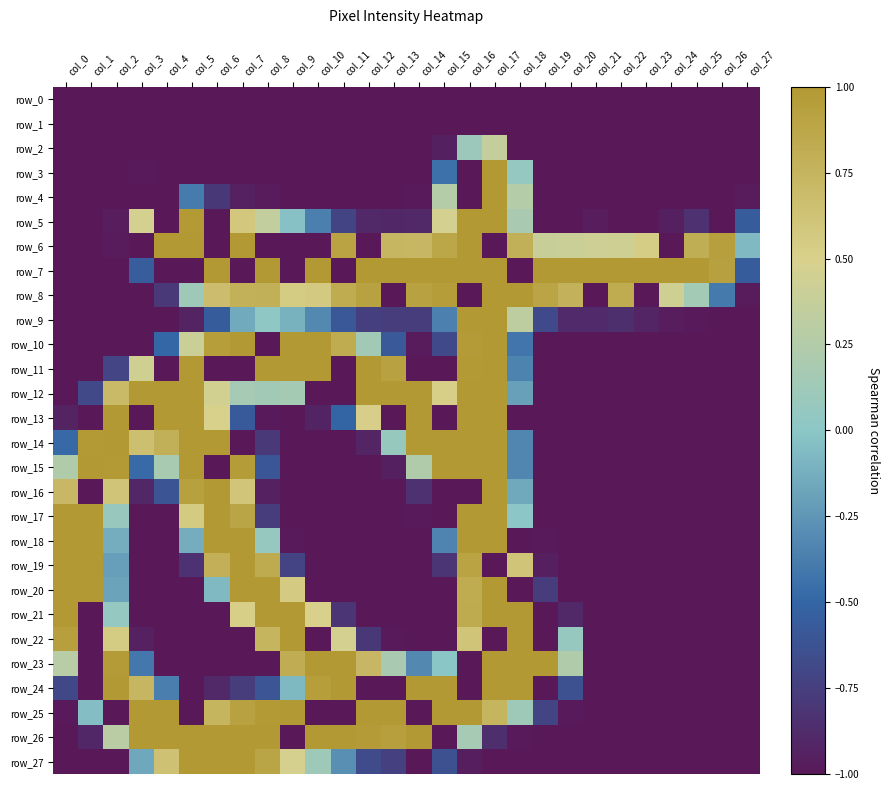

Reading right to left, transcribe all the data shown in this chart.

row_0: col_27=-1.0	col_26=-1.0	col_25=-1.0	col_24=-1.0	col_23=-1.0	col_22=-1.0	col_21=-1.0	col_20=-1.0	col_19=-1.0	col_18=-1.0	col_17=-1.0	col_16=-1.0	col_15=-1.0	col_14=-1.0	col_13=-1.0	col_12=-1.0	col_11=-1.0	col_10=-1.0	col_9=-1.0	col_8=-1.0	col_7=-1.0	col_6=-1.0	col_5=-1.0	col_4=-1.0	col_3=-1.0	col_2=-1.0	col_1=-1.0	col_0=-1.0
row_1: col_27=-1.0	col_26=-1.0	col_25=-1.0	col_24=-1.0	col_23=-1.0	col_22=-1.0	col_21=-1.0	col_20=-1.0	col_19=-1.0	col_18=-1.0	col_17=-1.0	col_16=-1.0	col_15=-1.0	col_14=-1.0	col_13=-1.0	col_12=-1.0	col_11=-1.0	col_10=-1.0	col_9=-1.0	col_8=-1.0	col_7=-1.0	col_6=-1.0	col_5=-1.0	col_4=-1.0	col_3=-1.0	col_2=-1.0	col_1=-1.0	col_0=-1.0
row_2: col_27=-1.0	col_26=-1.0	col_25=-1.0	col_24=-1.0	col_23=-1.0	col_22=-1.0	col_21=-1.0	col_20=-1.0	col_19=-1.0	col_18=-1.0	col_17=0.4	col_16=0.1	col_15=-1.0	col_14=-1.0	col_13=-1.0	col_12=-1.0	col_11=-1.0	col_10=-1.0	col_9=-1.0	col_8=-1.0	col_7=-1.0	col_6=-1.0	col_5=-1.0	col_4=-1.0	col_3=-1.0	col_2=-1.0	col_1=-1.0	col_0=-1.0
row_3: col_27=-1.0	col_26=-1.0	col_25=-1.0	col_24=-1.0	col_23=-1.0	col_22=-1.0	col_21=-1.0	col_20=-1.0	col_19=-1.0	col_18=0.1	col_17=1.0	col_16=-1.0	col_15=-0.4	col_14=-1.0	col_13=-1.0	col_12=-1.0	col_11=-1.0	col_10=-1.0	col_9=-1.0	col_8=-1.0	col_7=-1.0	col_6=-1.0	col_5=-1.0	col_4=-1.0	col_3=-1.0	col_2=-1.0	col_1=-1.0	col_0=-1.0
row_4: col_27=-1.0	col_26=-1.0	col_25=-1.0	col_24=-1.0	col_23=-1.0	col_22=-1.0	col_21=-1.0	col_20=-1.0	col_19=-1.0	col_18=0.3	col_17=1.0	col_16=-1.0	col_15=0.3	col_14=-1.0	col_13=-1.0	col_12=-1.0	col_11=-1.0	col_10=-1.0	col_9=-1.0	col_8=-1.0	col_7=-0.9	col_6=-0.8	col_5=-0.4	col_4=-1.0	col_3=-1.0	col_2=-1.0	col_1=-1.0	col_0=-1.0
row_5: col_27=-0.6	col_26=-1.0	col_25=-0.8	col_24=-1.0	col_23=-1.0	col_22=-1.0	col_21=-1.0	col_20=-1.0	col_19=-1.0	col_18=0.2	col_17=1.0	col_16=1.0	col_15=0.5	col_14=-0.9	col_13=-0.9	col_12=-0.9	col_11=-0.7	col_10=-0.4	col_9=-0.0	col_8=0.4	col_7=0.6	col_6=-1.0	col_5=1.0	col_4=-1.0	col_3=0.5	col_2=-1.0	col_1=-1.0	col_0=-1.0
row_6: col_27=-0.1	col_26=0.9	col_25=0.8	col_24=-1.0	col_23=0.5	col_22=0.4	col_21=0.4	col_20=0.4	col_19=0.4	col_18=0.8	col_17=-1.0	col_16=1.0	col_15=0.9	col_14=0.7	col_13=0.7	col_12=-1.0	col_11=0.9	col_10=-1.0	col_9=-1.0	col_8=-1.0	col_7=1.0	col_6=-1.0	col_5=1.0	col_4=1.0	col_3=-1.0	col_2=-1.0	col_1=-1.0	col_0=-1.0
row_7: col_27=-0.6	col_26=0.9	col_25=1.0	col_24=1.0	col_23=1.0	col_22=1.0	col_21=1.0	col_20=1.0	col_19=1.0	col_18=-1.0	col_17=1.0	col_16=1.0	col_15=1.0	col_14=1.0	col_13=1.0	col_12=1.0	col_11=-1.0	col_10=1.0	col_9=-1.0	col_8=1.0	col_7=-1.0	col_6=1.0	col_5=-1.0	col_4=-1.0	col_3=-0.6	col_2=-1.0	col_1=-1.0	col_0=-1.0
row_8: col_27=-1.0	col_26=-0.4	col_25=0.2	col_24=0.4	col_23=-1.0	col_22=0.8	col_21=-1.0	col_20=0.8	col_19=0.9	col_18=1.0	col_17=1.0	col_16=-1.0	col_15=1.0	col_14=0.9	col_13=-1.0	col_12=0.9	col_11=0.8	col_10=0.6	col_9=0.5	col_8=0.8	col_7=0.8	col_6=0.7	col_5=0.1	col_4=-0.8	col_3=-1.0	col_2=-1.0	col_1=-1.0	col_0=-1.0
row_9: col_27=-1.0	col_26=-1.0	col_25=-1.0	col_24=-1.0	col_23=-0.9	col_22=-0.9	col_21=-0.9	col_20=-0.9	col_19=-0.7	col_18=0.3	col_17=1.0	col_16=1.0	col_15=-0.4	col_14=-0.8	col_13=-0.8	col_12=-0.7	col_11=-0.6	col_10=-0.3	col_9=-0.1	col_8=0.0	col_7=-0.1	col_6=-0.6	col_5=-0.9	col_4=-1.0	col_3=-1.0	col_2=-1.0	col_1=-1.0	col_0=-1.0
row_10: col_27=-1.0	col_26=-1.0	col_25=-1.0	col_24=-1.0	col_23=-1.0	col_22=-1.0	col_21=-1.0	col_20=-1.0	col_19=-1.0	col_18=-0.4	col_17=1.0	col_16=1.0	col_15=-0.7	col_14=-1.0	col_13=-0.6	col_12=0.1	col_11=0.8	col_10=1.0	col_9=1.0	col_8=-1.0	col_7=1.0	col_6=1.0	col_5=0.4	col_4=-0.5	col_3=-1.0	col_2=-1.0	col_1=-1.0	col_0=-1.0
row_11: col_27=-1.0	col_26=-1.0	col_25=-1.0	col_24=-1.0	col_23=-1.0	col_22=-1.0	col_21=-1.0	col_20=-1.0	col_19=-1.0	col_18=-0.3	col_17=1.0	col_16=1.0	col_15=-1.0	col_14=-1.0	col_13=0.9	col_12=1.0	col_11=-1.0	col_10=1.0	col_9=1.0	col_8=1.0	col_7=-1.0	col_6=-1.0	col_5=1.0	col_4=-1.0	col_3=0.4	col_2=-0.7	col_1=-1.0	col_0=-1.0
row_12: col_27=-1.0	col_26=-1.0	col_25=-1.0	col_24=-1.0	col_23=-1.0	col_22=-1.0	col_21=-1.0	col_20=-1.0	col_19=-1.0	col_18=-0.2	col_17=1.0	col_16=1.0	col_15=0.5	col_14=1.0	col_13=1.0	col_12=1.0	col_11=-1.0	col_10=-1.0	col_9=0.2	col_8=0.1	col_7=0.2	col_6=0.5	col_5=1.0	col_4=1.0	col_3=1.0	col_2=0.7	col_1=-0.7	col_0=-1.0
row_13: col_27=-1.0	col_26=-1.0	col_25=-1.0	col_24=-1.0	col_23=-1.0	col_22=-1.0	col_21=-1.0	col_20=-1.0	col_19=-1.0	col_18=-1.0	col_17=1.0	col_16=1.0	col_15=-1.0	col_14=1.0	col_13=-1.0	col_12=0.5	col_11=-0.5	col_10=-0.9	col_9=-1.0	col_8=-1.0	col_7=-0.6	col_6=0.5	col_5=1.0	col_4=1.0	col_3=-1.0	col_2=1.0	col_1=-1.0	col_0=-0.9
row_14: col_27=-1.0	col_26=-1.0	col_25=-1.0	col_24=-1.0	col_23=-1.0	col_22=-1.0	col_21=-1.0	col_20=-1.0	col_19=-1.0	col_18=-0.3	col_17=1.0	col_16=1.0	col_15=1.0	col_14=1.0	col_13=0.1	col_12=-0.9	col_11=-1.0	col_10=-1.0	col_9=-1.0	col_8=-0.8	col_7=-1.0	col_6=1.0	col_5=1.0	col_4=0.8	col_3=0.7	col_2=1.0	col_1=1.0	col_0=-0.5
row_15: col_27=-1.0	col_26=-1.0	col_25=-1.0	col_24=-1.0	col_23=-1.0	col_22=-1.0	col_21=-1.0	col_20=-1.0	col_19=-1.0	col_18=-0.3	col_17=1.0	col_16=1.0	col_15=1.0	col_14=0.2	col_13=-1.0	col_12=-1.0	col_11=-1.0	col_10=-1.0	col_9=-1.0	col_8=-0.6	col_7=1.0	col_6=-1.0	col_5=1.0	col_4=0.2	col_3=-0.5	col_2=1.0	col_1=1.0	col_0=0.2
row_16: col_27=-1.0	col_26=-1.0	col_25=-1.0	col_24=-1.0	col_23=-1.0	col_22=-1.0	col_21=-1.0	col_20=-1.0	col_19=-1.0	col_18=-0.2	col_17=1.0	col_16=-1.0	col_15=-1.0	col_14=-0.8	col_13=-1.0	col_12=-1.0	col_11=-1.0	col_10=-1.0	col_9=-1.0	col_8=-0.9	col_7=0.6	col_6=1.0	col_5=0.9	col_4=-0.6	col_3=-0.9	col_2=0.6	col_1=-1.0	col_0=0.7
row_17: col_27=-1.0	col_26=-1.0	col_25=-1.0	col_24=-1.0	col_23=-1.0	col_22=-1.0	col_21=-1.0	col_20=-1.0	col_19=-1.0	col_18=0.0	col_17=1.0	col_16=1.0	col_15=-1.0	col_14=-1.0	col_13=-1.0	col_12=-1.0	col_11=-1.0	col_10=-1.0	col_9=-1.0	col_8=-0.8	col_7=0.9	col_6=1.0	col_5=0.6	col_4=-1.0	col_3=-1.0	col_2=0.1	col_1=1.0	col_0=1.0
row_18: col_27=-1.0	col_26=-1.0	col_25=-1.0	col_24=-1.0	col_23=-1.0	col_22=-1.0	col_21=-1.0	col_20=-1.0	col_19=-1.0	col_18=-1.0	col_17=1.0	col_16=1.0	col_15=-0.3	col_14=-1.0	col_13=-1.0	col_12=-1.0	col_11=-1.0	col_10=-1.0	col_9=-1.0	col_8=0.1	col_7=1.0	col_6=1.0	col_5=-0.1	col_4=-1.0	col_3=-1.0	col_2=-0.1	col_1=1.0	col_0=1.0
row_19: col_27=-1.0	col_26=-1.0	col_25=-1.0	col_24=-1.0	col_23=-1.0	col_22=-1.0	col_21=-1.0	col_20=-1.0	col_19=-1.0	col_18=0.6	col_17=-1.0	col_16=0.9	col_15=-0.8	col_14=-1.0	col_13=-1.0	col_12=-1.0	col_11=-1.0	col_10=-1.0	col_9=-0.7	col_8=0.8	col_7=1.0	col_6=0.8	col_5=-0.8	col_4=-1.0	col_3=-1.0	col_2=-0.2	col_1=1.0	col_0=1.0
row_20: col_27=-1.0	col_26=-1.0	col_25=-1.0	col_24=-1.0	col_23=-1.0	col_22=-1.0	col_21=-1.0	col_20=-1.0	col_19=-0.8	col_18=-1.0	col_17=1.0	col_16=0.8	col_15=-1.0	col_14=-1.0	col_13=-1.0	col_12=-1.0	col_11=-1.0	col_10=-1.0	col_9=0.6	col_8=1.0	col_7=1.0	col_6=-0.1	col_5=-1.0	col_4=-1.0	col_3=-1.0	col_2=-0.2	col_1=1.0	col_0=1.0
row_21: col_27=-1.0	col_26=-1.0	col_25=-1.0	col_24=-1.0	col_23=-1.0	col_22=-1.0	col_21=-1.0	col_20=-0.9	col_19=-1.0	col_18=1.0	col_17=1.0	col_16=0.8	col_15=-1.0	col_14=-1.0	col_13=-1.0	col_12=-1.0	col_11=-0.8	col_10=0.5	col_9=1.0	col_8=1.0	col_7=0.5	col_6=-1.0	col_5=-1.0	col_4=-1.0	col_3=-1.0	col_2=0.1	col_1=-1.0	col_0=1.0
row_22: col_27=-1.0	col_26=-1.0	col_25=-1.0	col_24=-1.0	col_23=-1.0	col_22=-1.0	col_21=-1.0	col_20=0.1	col_19=-1.0	col_18=1.0	col_17=-1.0	col_16=0.6	col_15=-1.0	col_14=-1.0	col_13=-1.0	col_12=-0.8	col_11=0.5	col_10=-1.0	col_9=1.0	col_8=0.7	col_7=-1.0	col_6=-1.0	col_5=-1.0	col_4=-1.0	col_3=-0.9	col_2=0.5	col_1=-1.0	col_0=0.9
row_23: col_27=-1.0	col_26=-1.0	col_25=-1.0	col_24=-1.0	col_23=-1.0	col_22=-1.0	col_21=-1.0	col_20=0.2	col_19=1.0	col_18=1.0	col_17=1.0	col_16=-1.0	col_15=-0.0	col_14=-0.3	col_13=0.2	col_12=0.7	col_11=1.0	col_10=1.0	col_9=0.8	col_8=-1.0	col_7=-1.0	col_6=-1.0	col_5=-1.0	col_4=-1.0	col_3=-0.4	col_2=1.0	col_1=-1.0	col_0=0.3
row_24: col_27=-1.0	col_26=-1.0	col_25=-1.0	col_24=-1.0	col_23=-1.0	col_22=-1.0	col_21=-1.0	col_20=-0.6	col_19=-1.0	col_18=1.0	col_17=1.0	col_16=-1.0	col_15=1.0	col_14=1.0	col_13=-1.0	col_12=-1.0	col_11=1.0	col_10=1.0	col_9=-0.1	col_8=-0.6	col_7=-0.8	col_6=-0.9	col_5=-1.0	col_4=-0.4	col_3=0.7	col_2=1.0	col_1=-1.0	col_0=-0.7
row_25: col_27=-1.0	col_26=-1.0	col_25=-1.0	col_24=-1.0	col_23=-1.0	col_22=-1.0	col_21=-1.0	col_20=-1.0	col_19=-0.7	col_18=0.1	col_17=0.7	col_16=1.0	col_15=1.0	col_14=-1.0	col_13=1.0	col_12=1.0	col_11=-1.0	col_10=-1.0	col_9=1.0	col_8=1.0	col_7=0.9	col_6=0.7	col_5=-1.0	col_4=1.0	col_3=1.0	col_2=-1.0	col_1=-0.0	col_0=-1.0
row_26: col_27=-1.0	col_26=-1.0	col_25=-1.0	col_24=-1.0	col_23=-1.0	col_22=-1.0	col_21=-1.0	col_20=-1.0	col_19=-1.0	col_18=-1.0	col_17=-0.9	col_16=0.2	col_15=-1.0	col_14=1.0	col_13=0.9	col_12=1.0	col_11=1.0	col_10=1.0	col_9=-1.0	col_8=1.0	col_7=1.0	col_6=1.0	col_5=1.0	col_4=1.0	col_3=1.0	col_2=0.3	col_1=-0.9	col_0=-1.0
row_27: col_27=-1.0	col_26=-1.0	col_25=-1.0	col_24=-1.0	col_23=-1.0	col_22=-1.0	col_21=-1.0	col_20=-1.0	col_19=-1.0	col_18=-1.0	col_17=-1.0	col_16=-1.0	col_15=-0.6	col_14=-1.0	col_13=-0.7	col_12=-0.7	col_11=-0.3	col_10=0.1	col_9=0.5	col_8=0.9	col_7=1.0	col_6=1.0	col_5=1.0	col_4=0.6	col_3=-0.2	col_2=-1.0	col_1=-1.0	col_0=-1.0